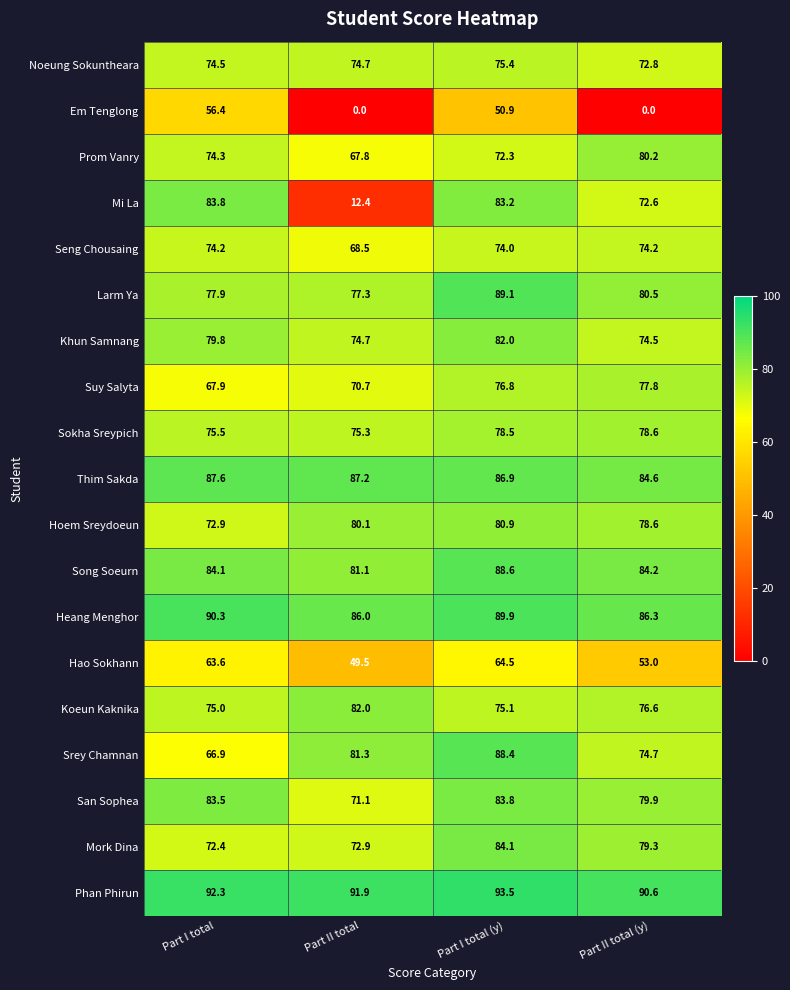

How many distinct data groups are displayed?

19